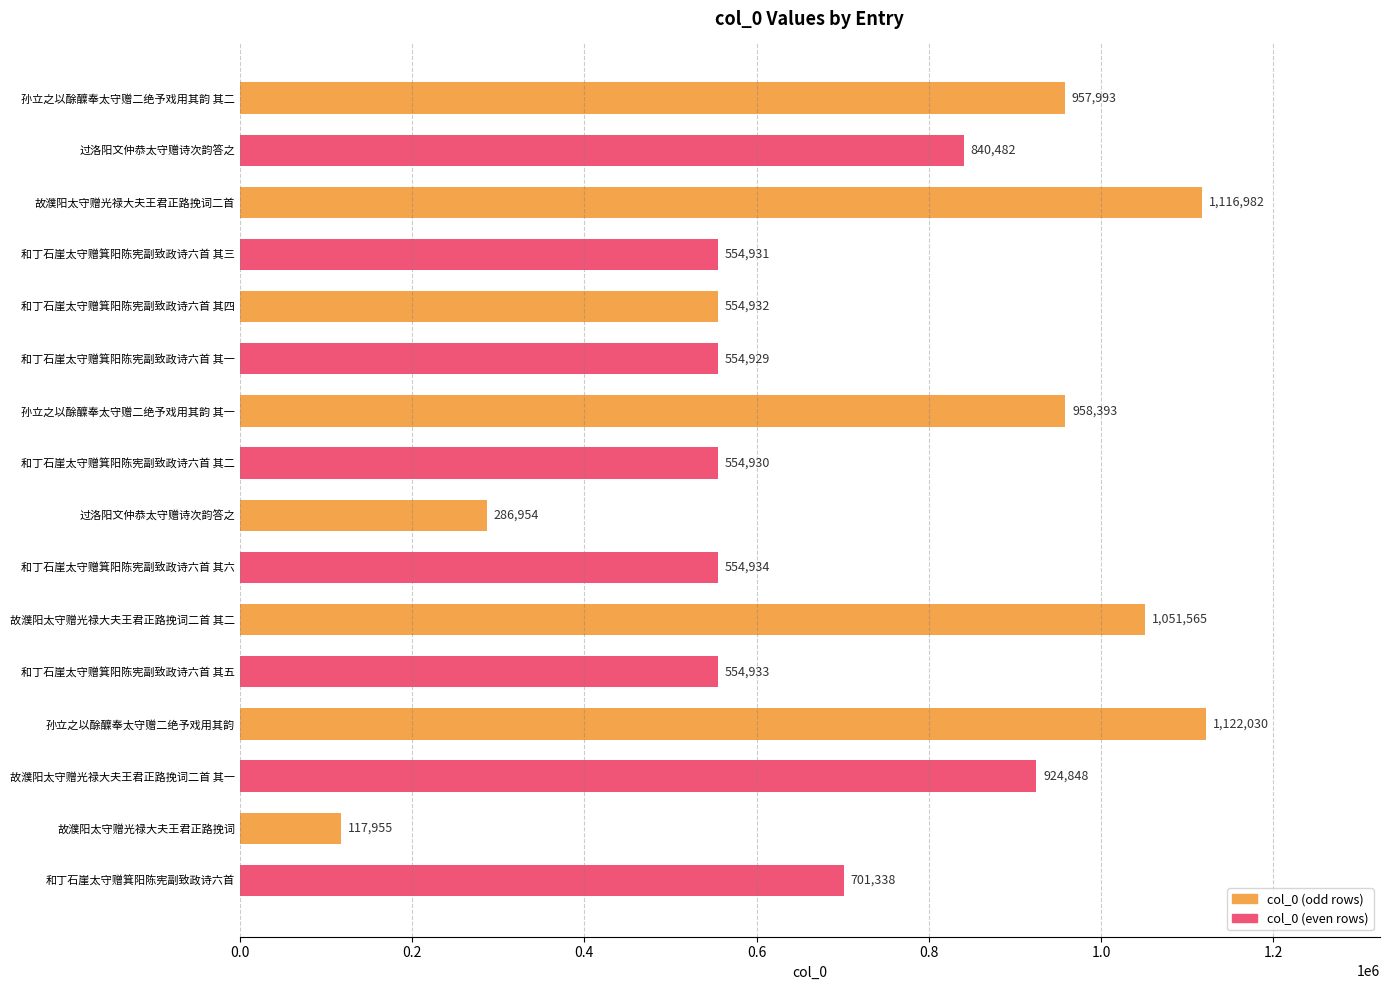

Which category has the highest value across all series?

孙立之以酴醾奉太守赠二绝予戏用其韵